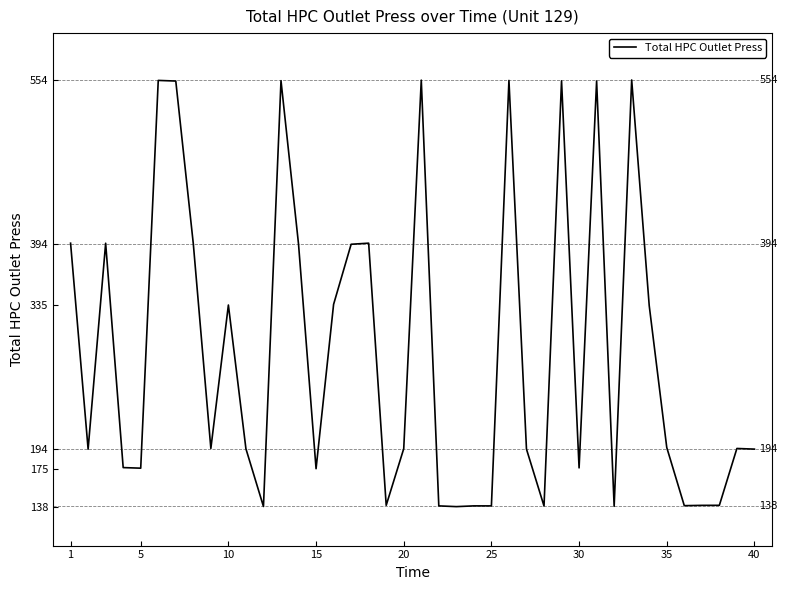

What is the difference between the maximum and minimum values?

416.3